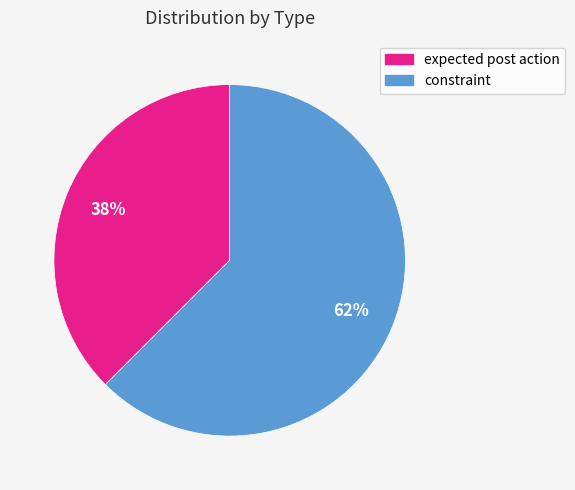

Approximately how many times larger is the value at expected post action compared to constraint?

0.6